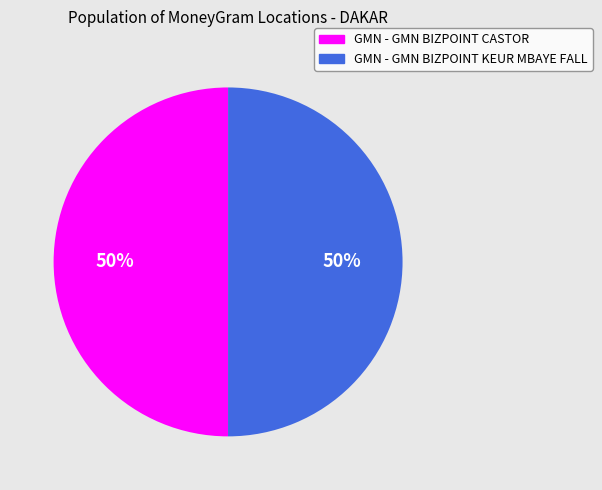

True or false: GMN - GMN BIZPOINT CASTOR accounts for 50% of the total.

True